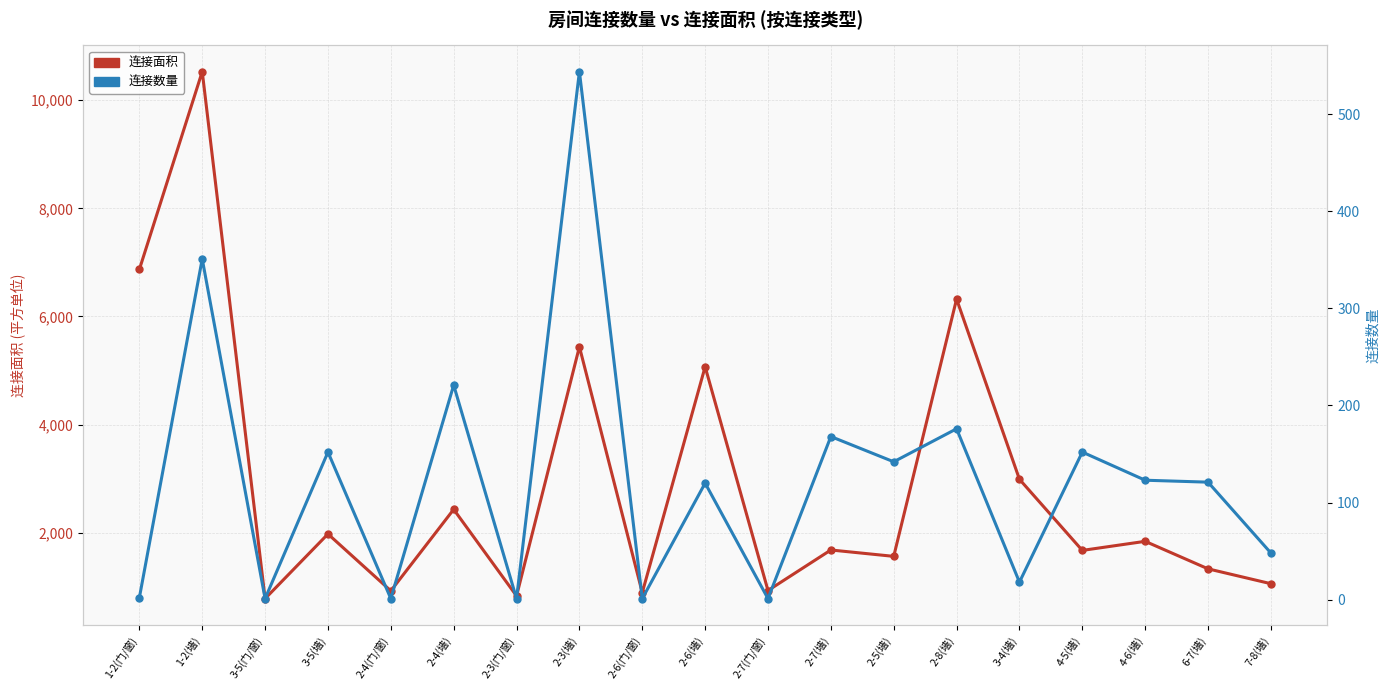

At which label does 连接数量 reach its minimum?

3-5(门/窗)